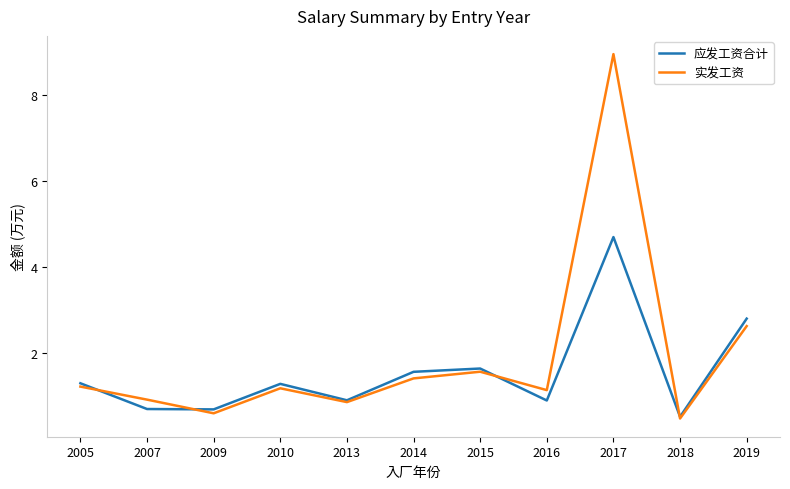

After their last crossing, which series has the higher values: 应发工资合计 or 实发工资?

应发工资合计